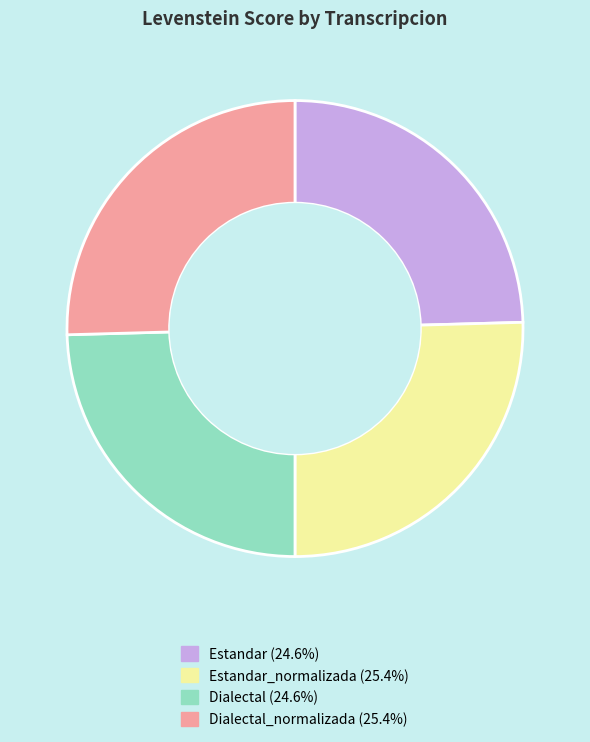

Count the number of slices in the pie.

4